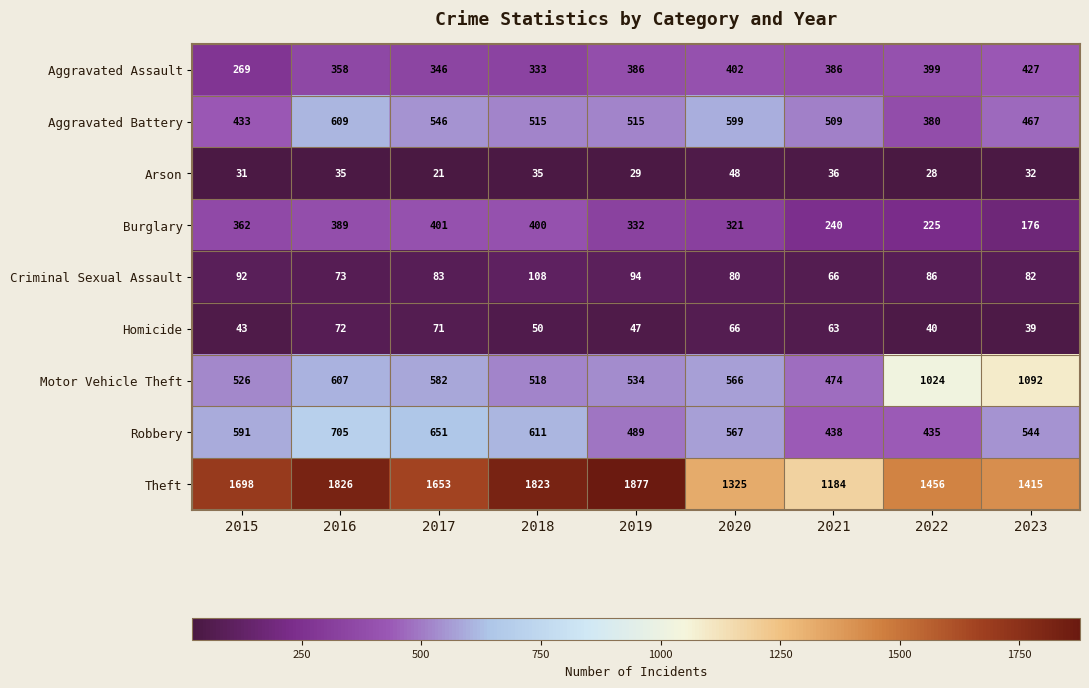

At which category is the sum across all series the highest?

2016